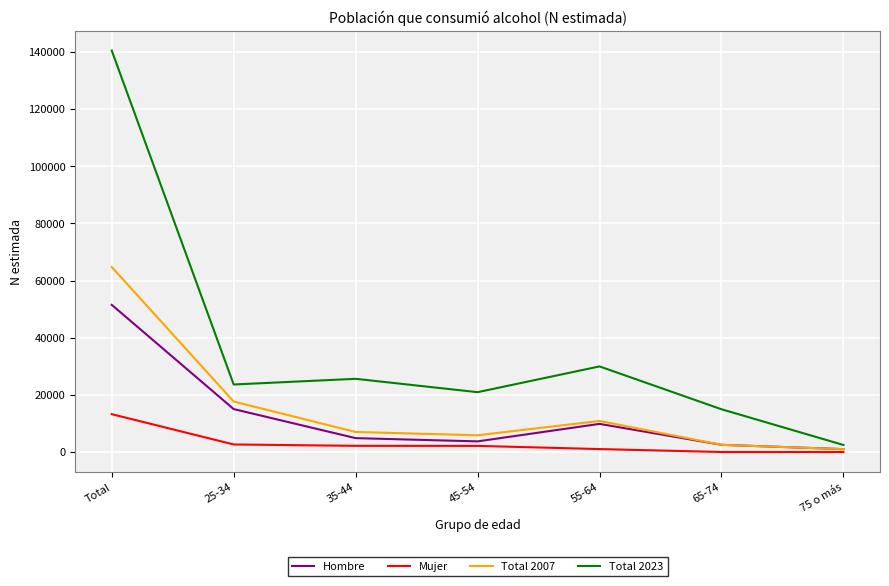

Is it true that Mujer equals 13239 at Total?

True